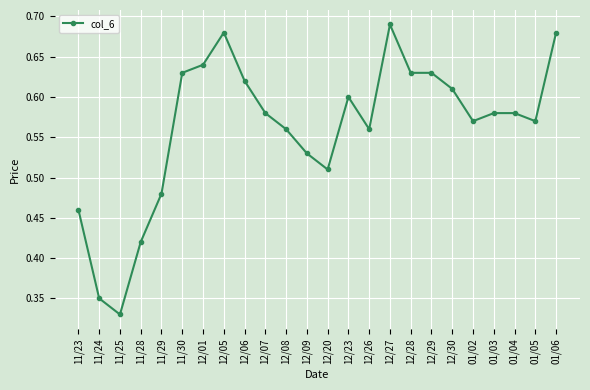

What is the sum of the values at 12/05 and 12/26?

1.2